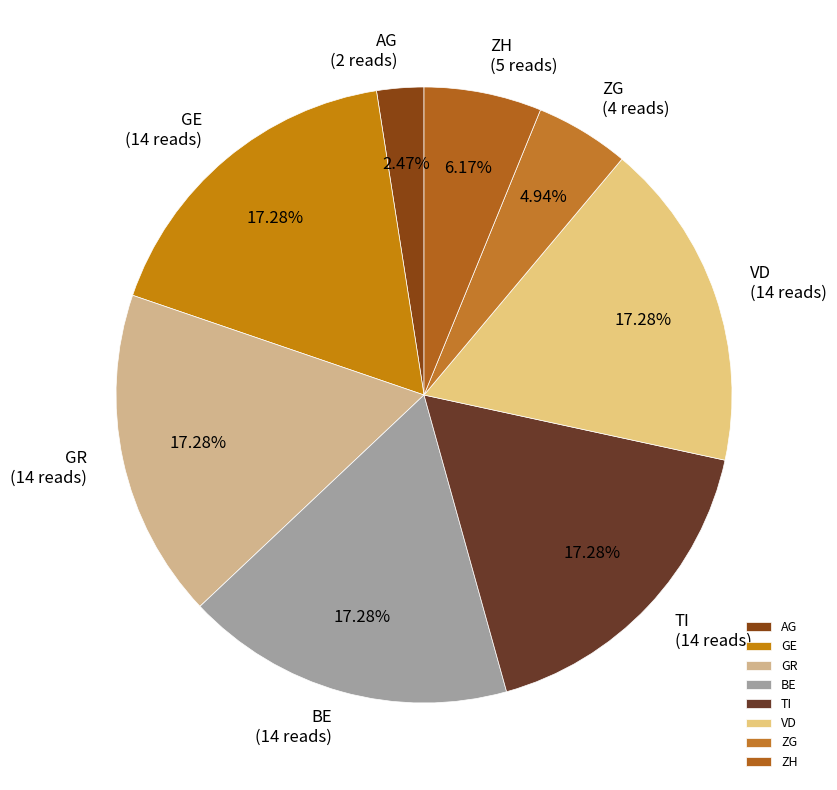

Which has a higher value, ZG or TI?

TI